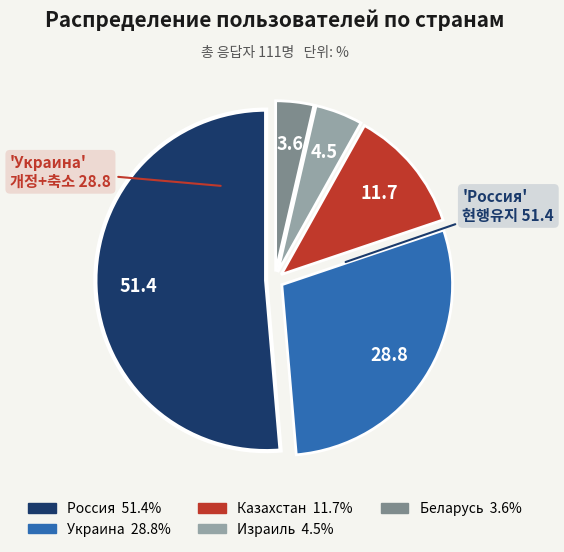

How many segments does this pie chart have?

5